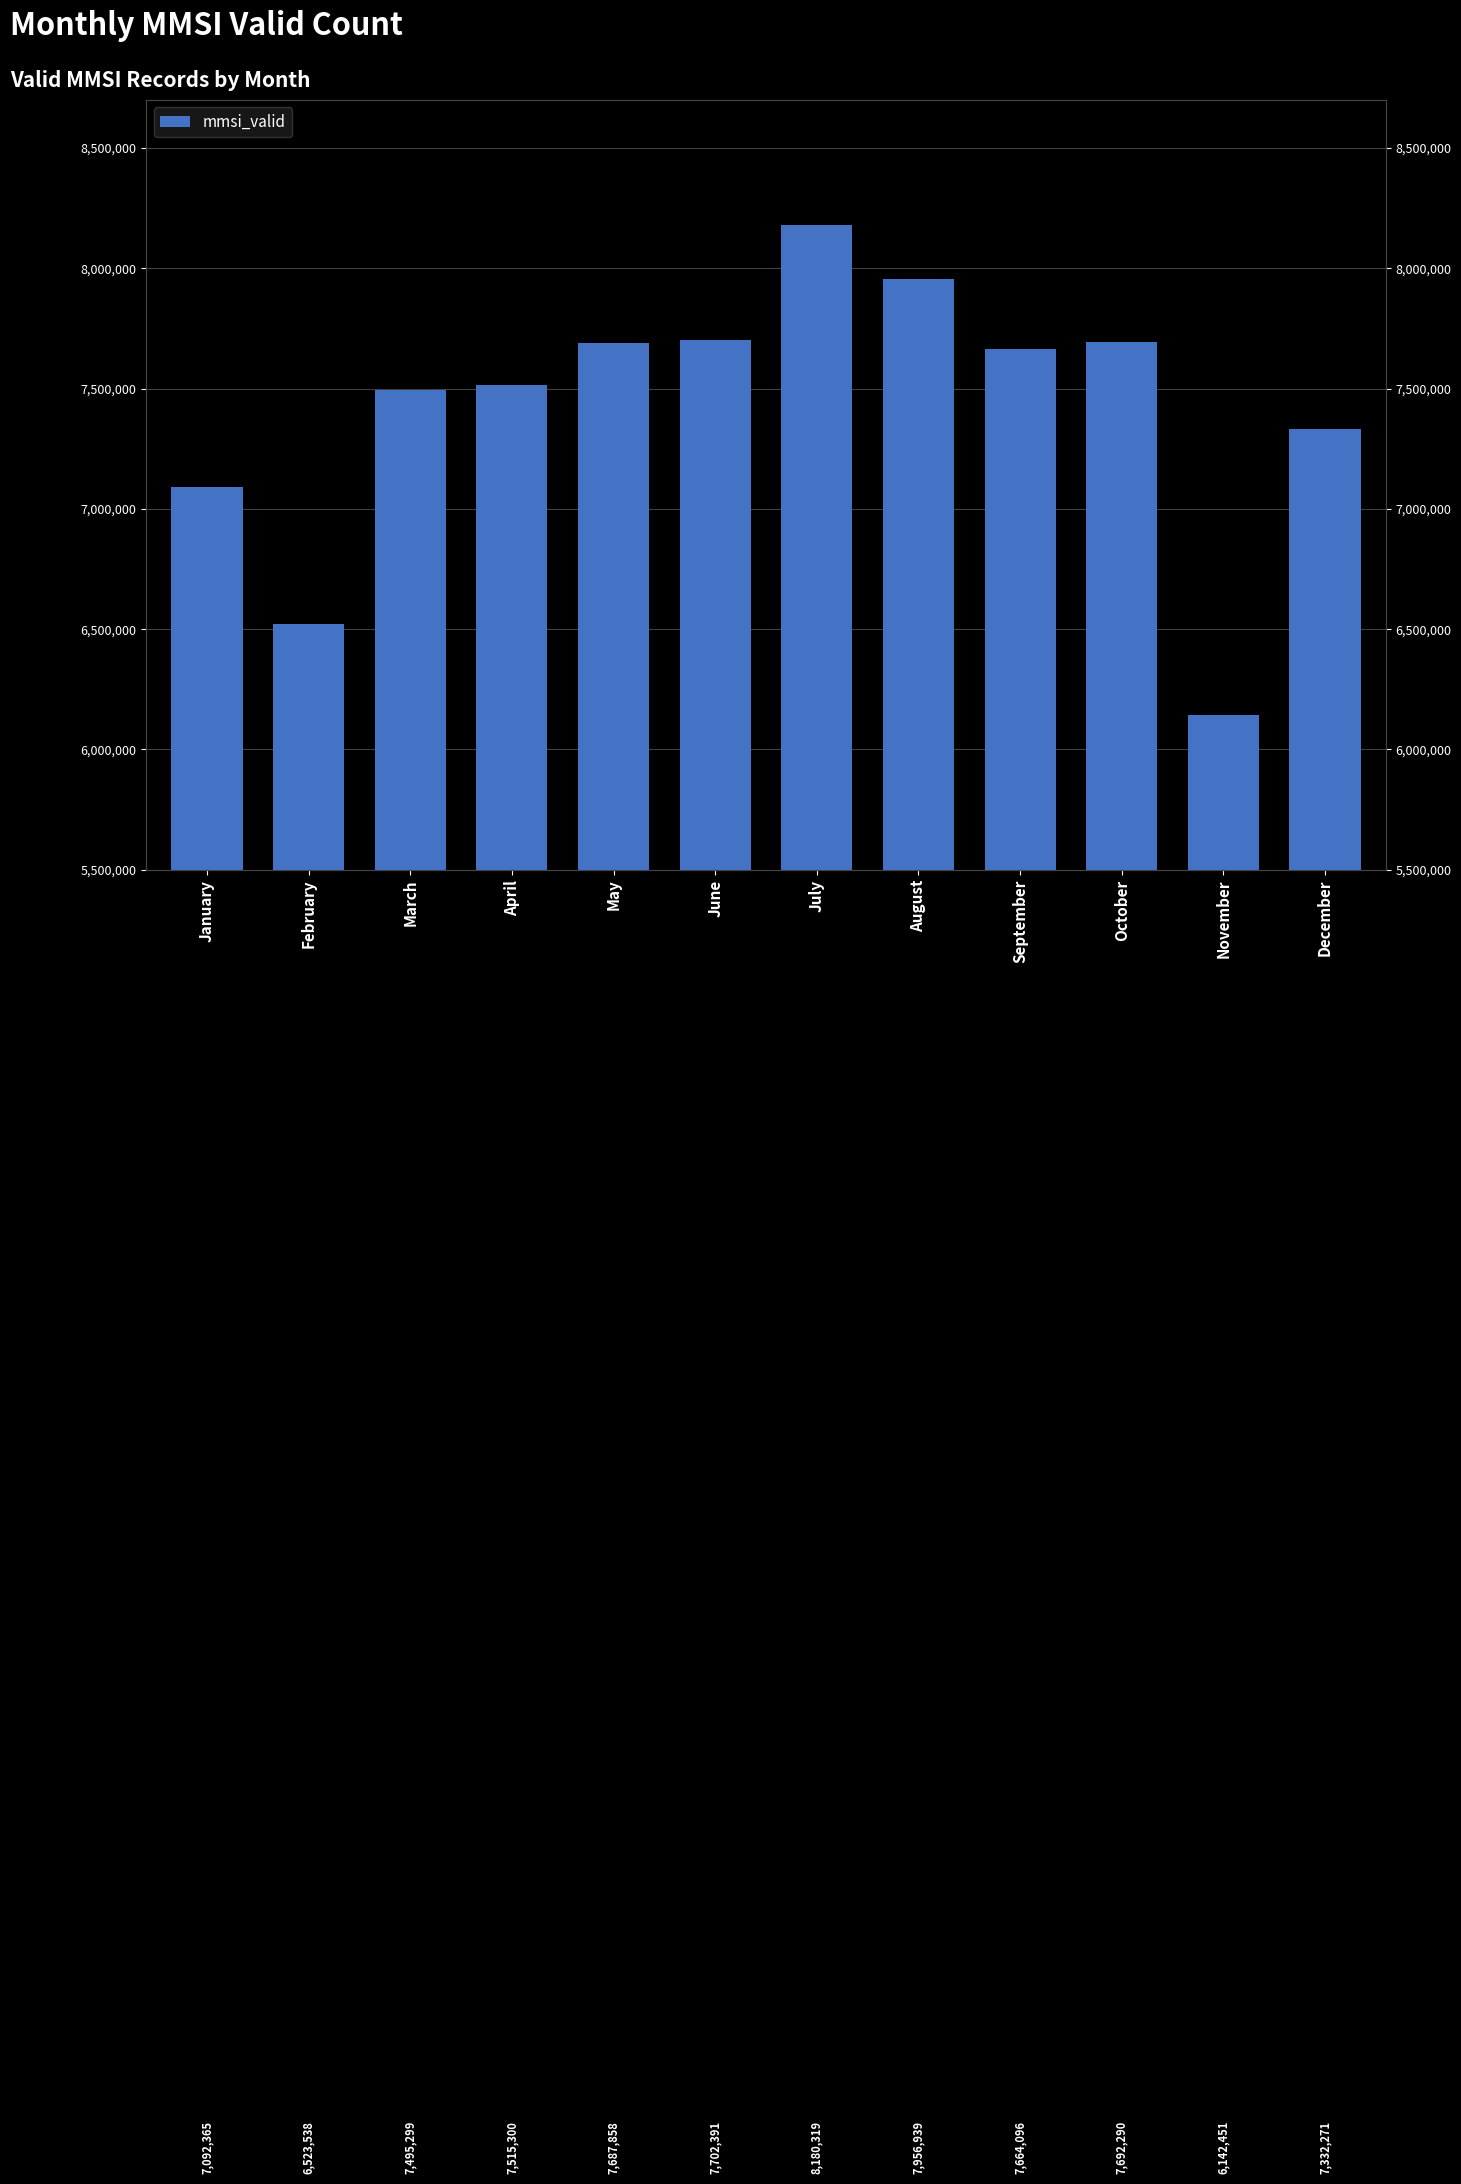

What is the greatest value displayed?

8180319